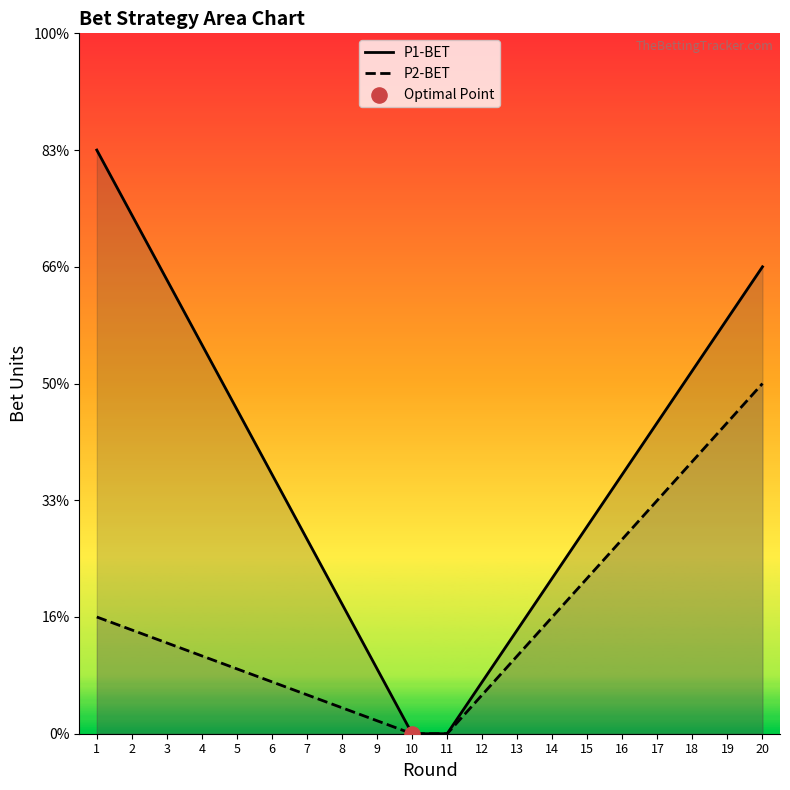

Is the value of P1-BET at 9 greater than the value of P2-BET at 3?

No